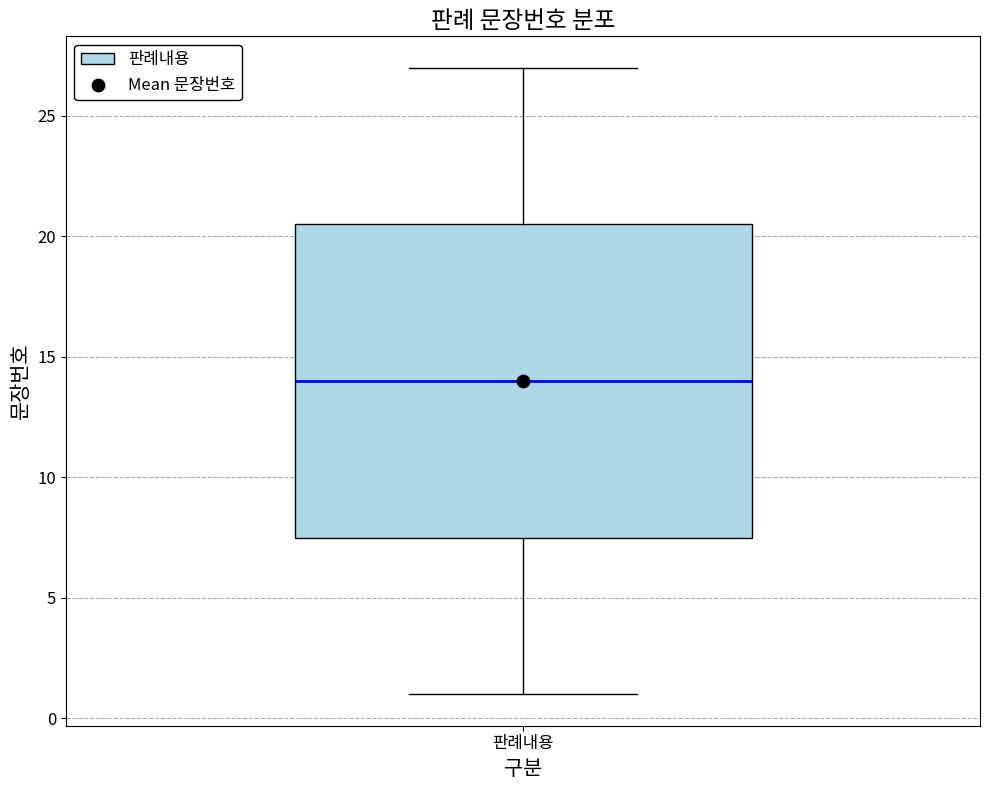

Where does the median line of the box for 판례내용 sit on the y-axis? The values are not printed on the chart, so give them approximately, as read against the axis.

14.0